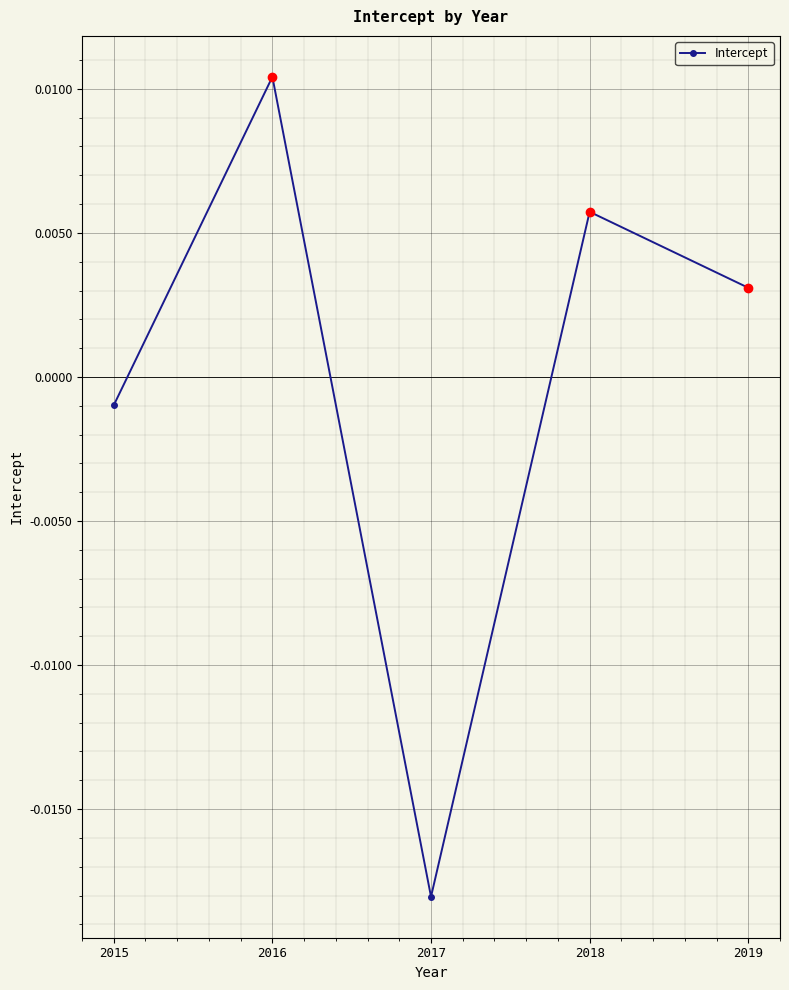

Where is the data nearest to the value 0?

2015